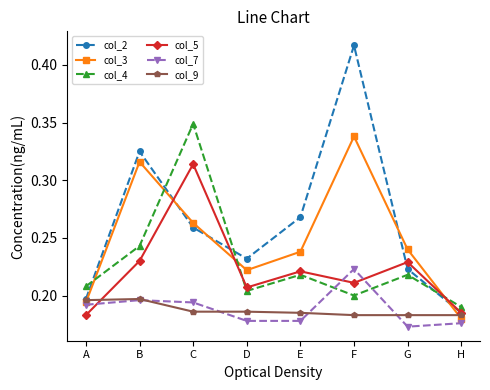

Where is the first local maximum for col_4?

C